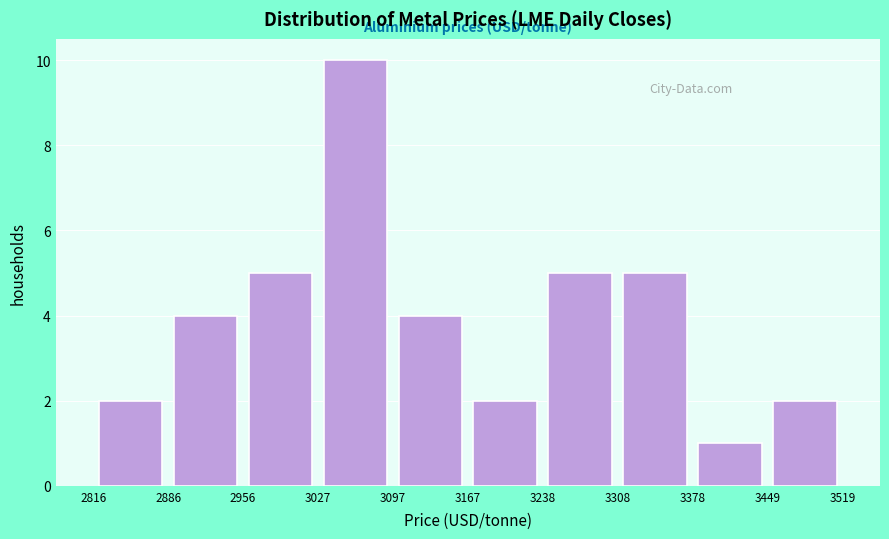

What is the height of the bar covering 2886 to 2956 on the x-axis? The values are not printed on the chart, so give them approximately, as read against the axis.

4